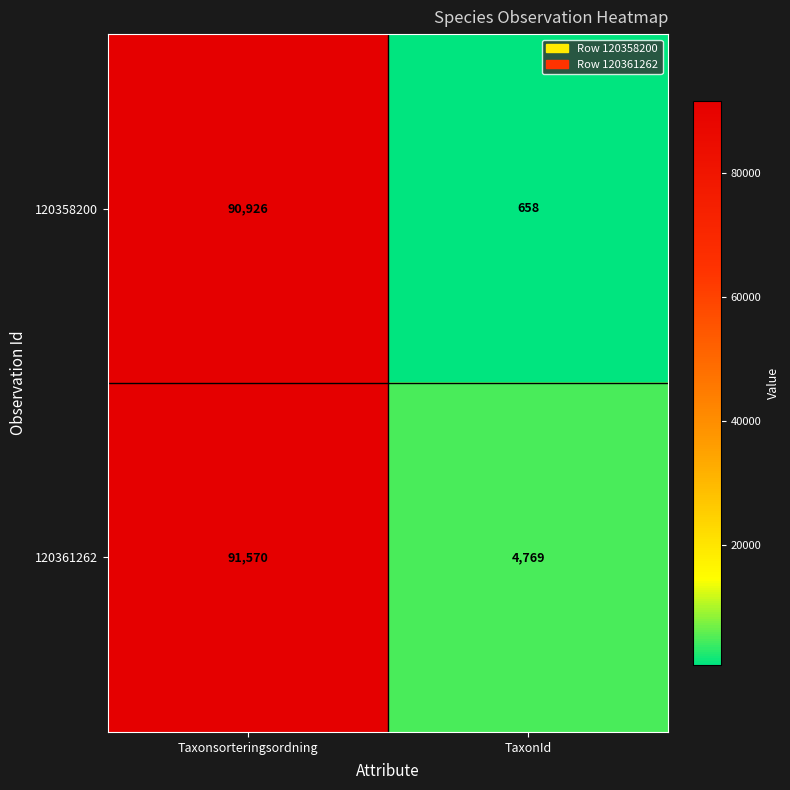

Reading left to right, extract all data points from this chart.

120358200: Taxonsorteringsordning=90926	TaxonId=658
120361262: Taxonsorteringsordning=91570	TaxonId=4769